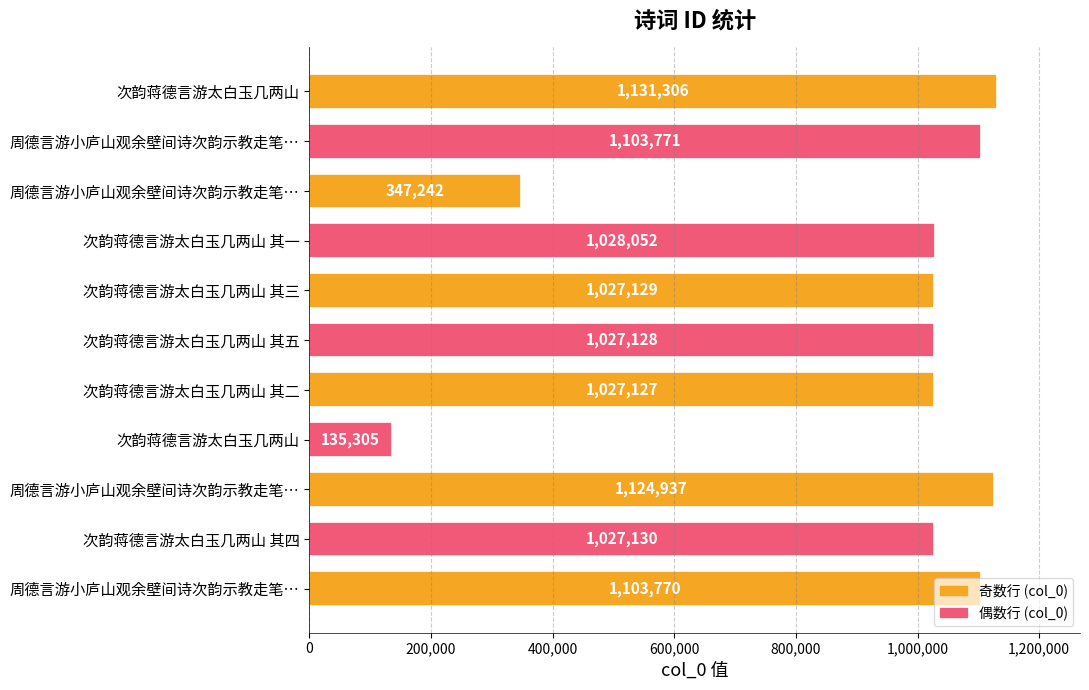

What is the greatest value displayed?

1131306